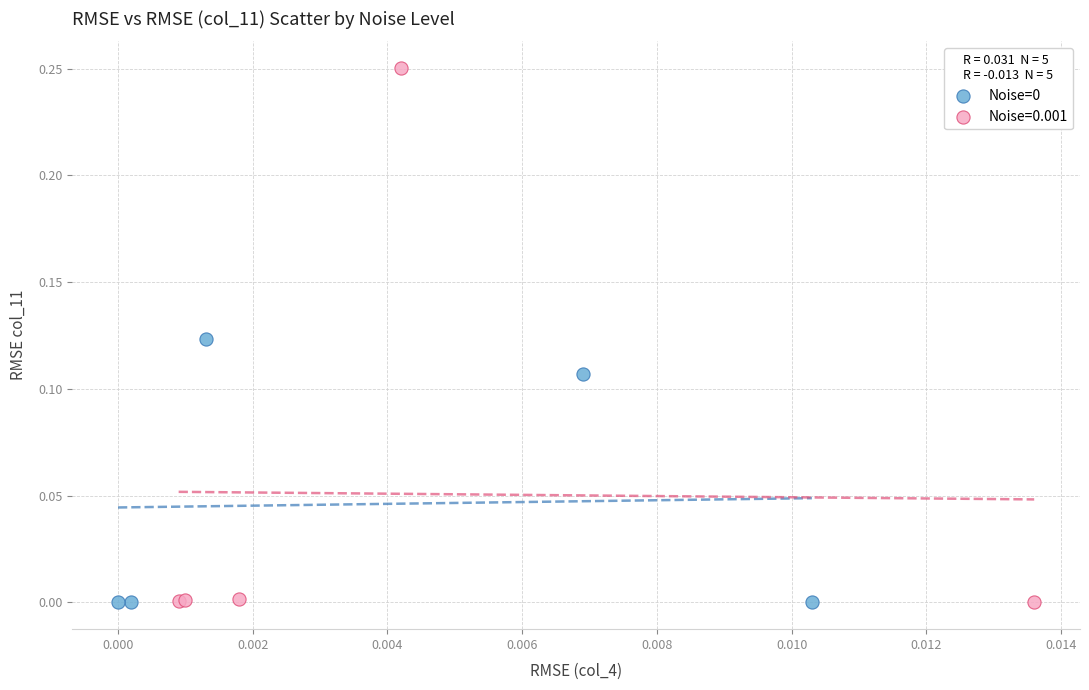

Which series reaches the maximum Y coordinate?

Noise=0.001